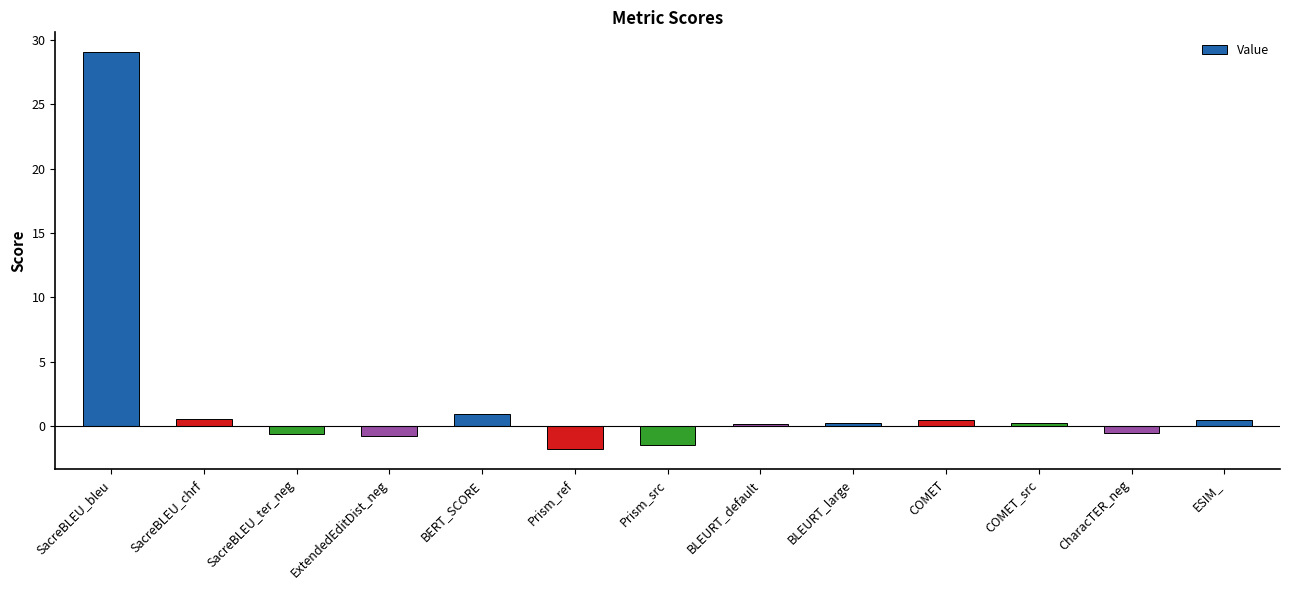

The chart shows a value of -1.8 at Prism_ref. True or false?

True